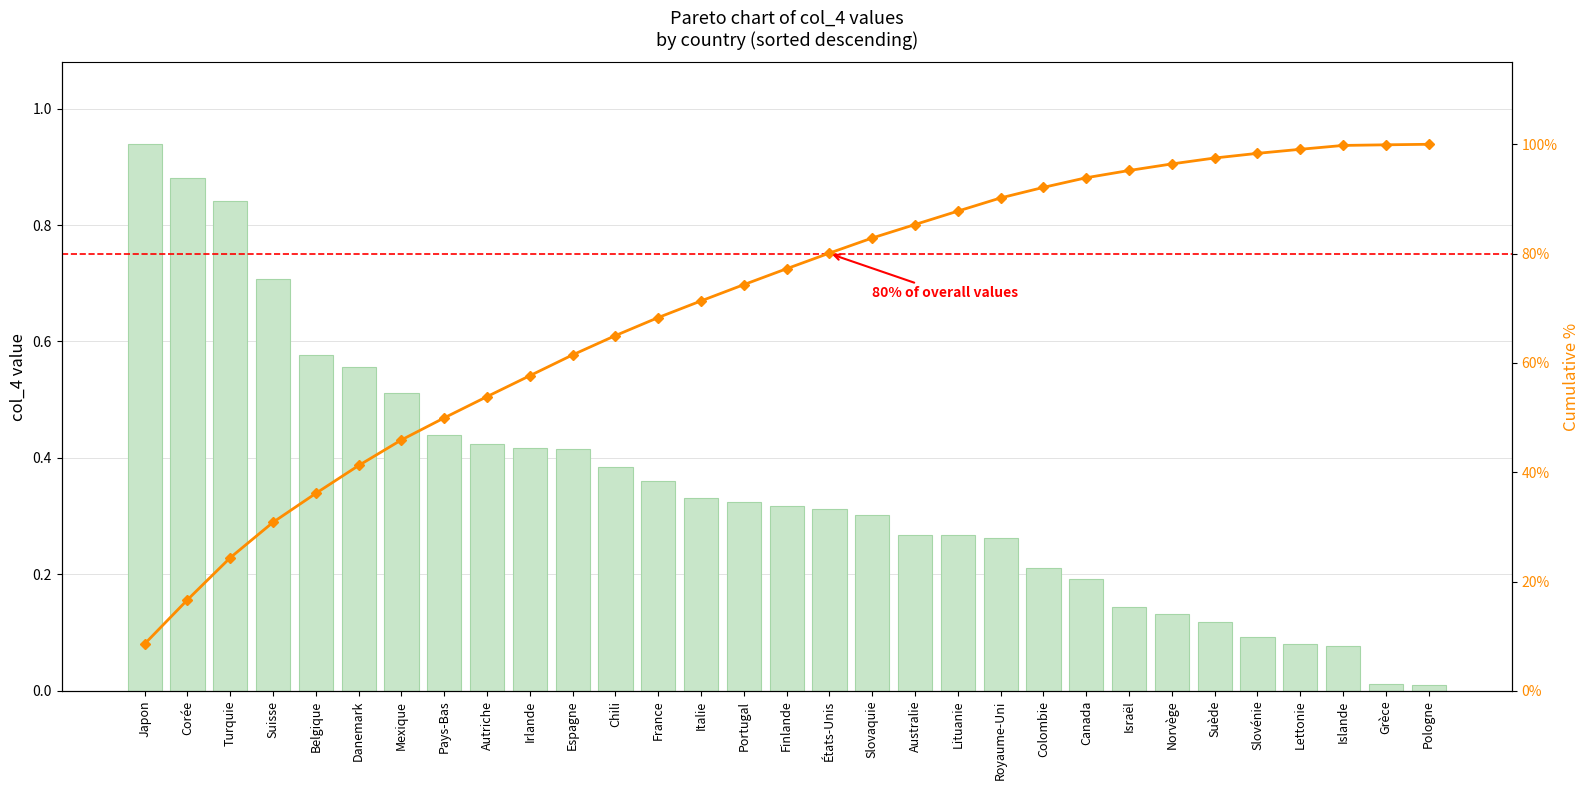

How many data points does each series have?

31